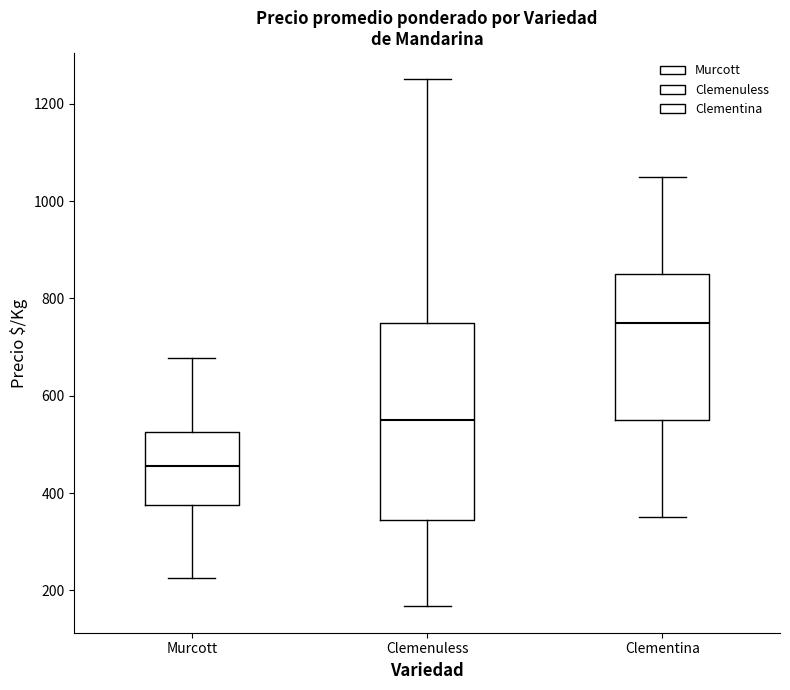

Reading left to right, transcribe this box plot: for each box, give where its median line is, the range the box spans, and where its two whiskers end, as read against the y-axis. The values are not printed on the chart, so give them approximately, as read against the axis.

Murcott: median 460, box 380 to 520, whiskers 220 to 680
Clemenuless: median 560, box 340 to 760, whiskers 160 to 1260
Clementina: median 760, box 560 to 860, whiskers 360 to 1060